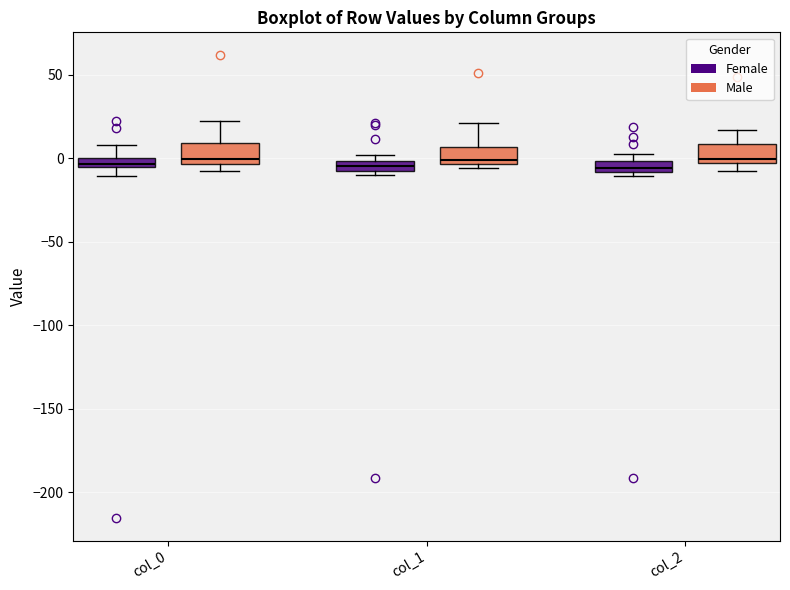

Where does the median line of the box for col_2 (Female) sit on the y-axis? The values are not printed on the chart, so give them approximately, as read against the axis.

-5